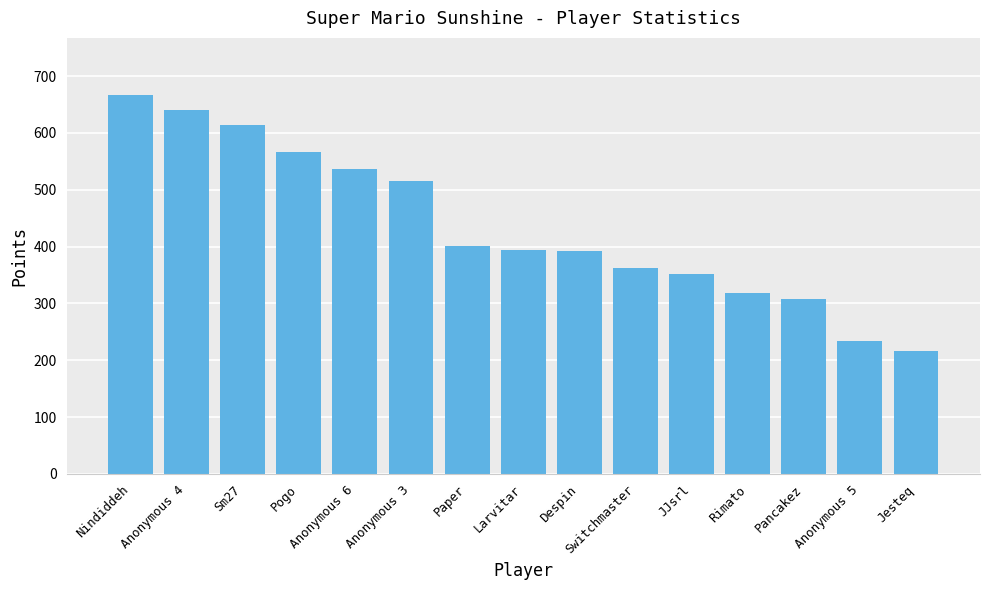

What position from the left is Larvitar?

8